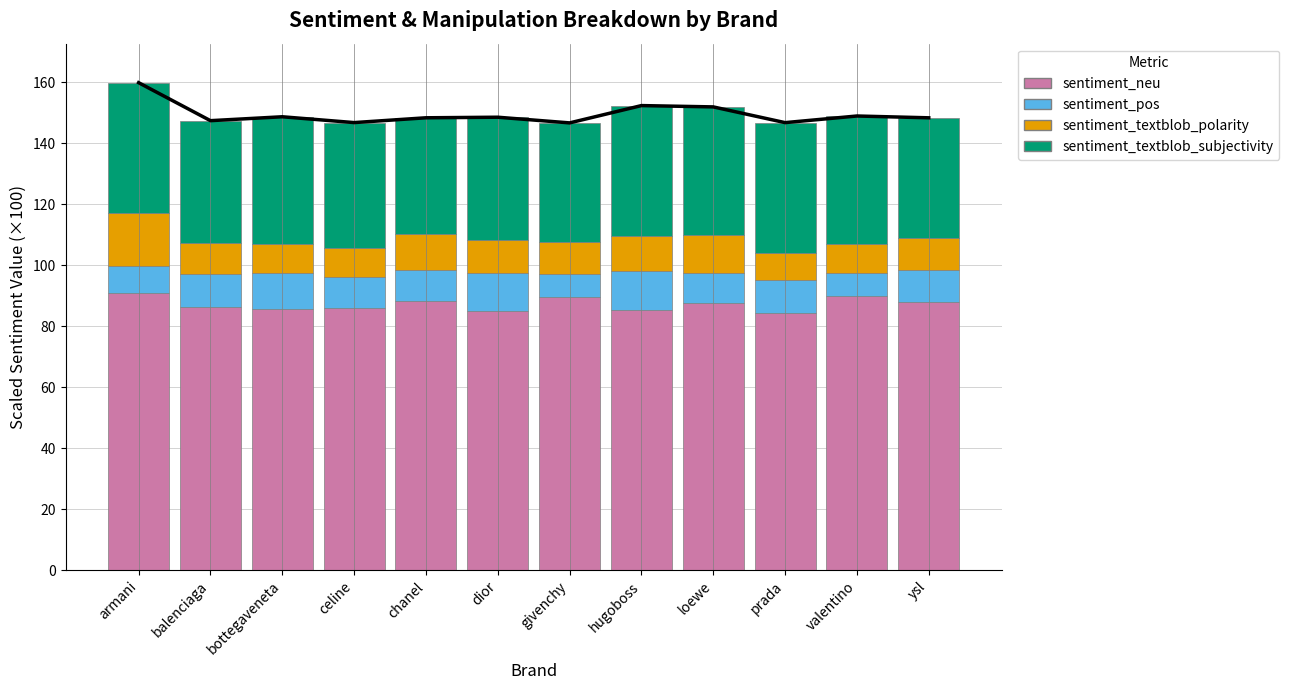

What is the sum of the sentiment_textblob_subjectivity values at ysl and balenciaga?

79.3